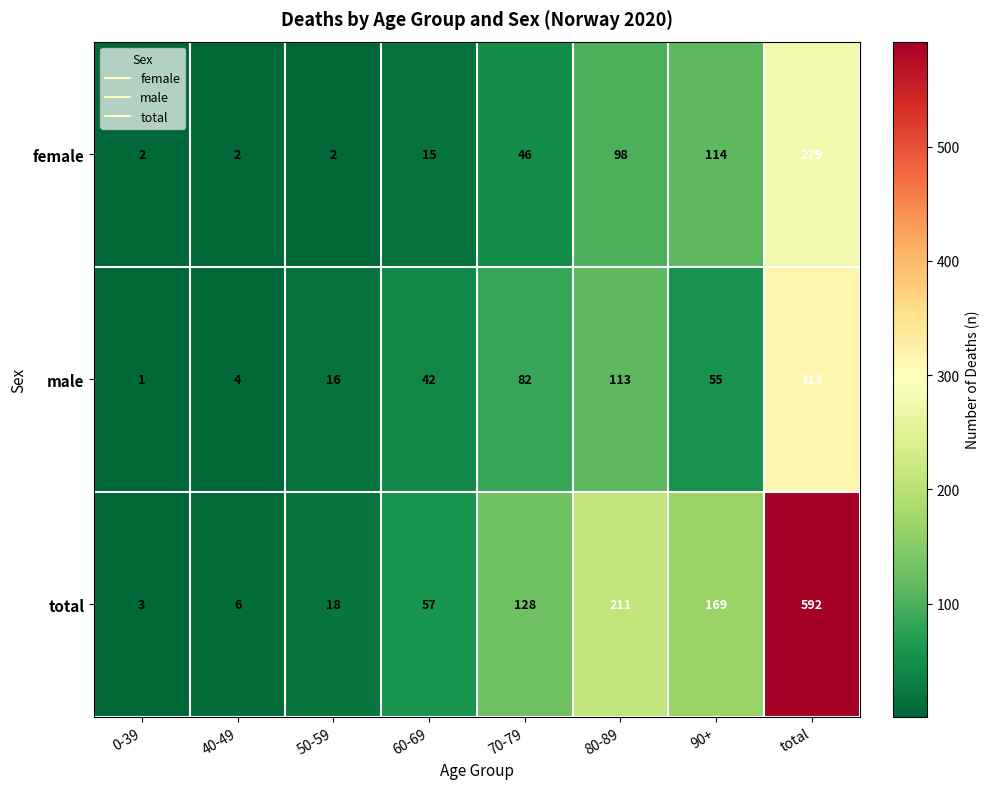

List the series in order of their peak value, highest first.

total, male, female